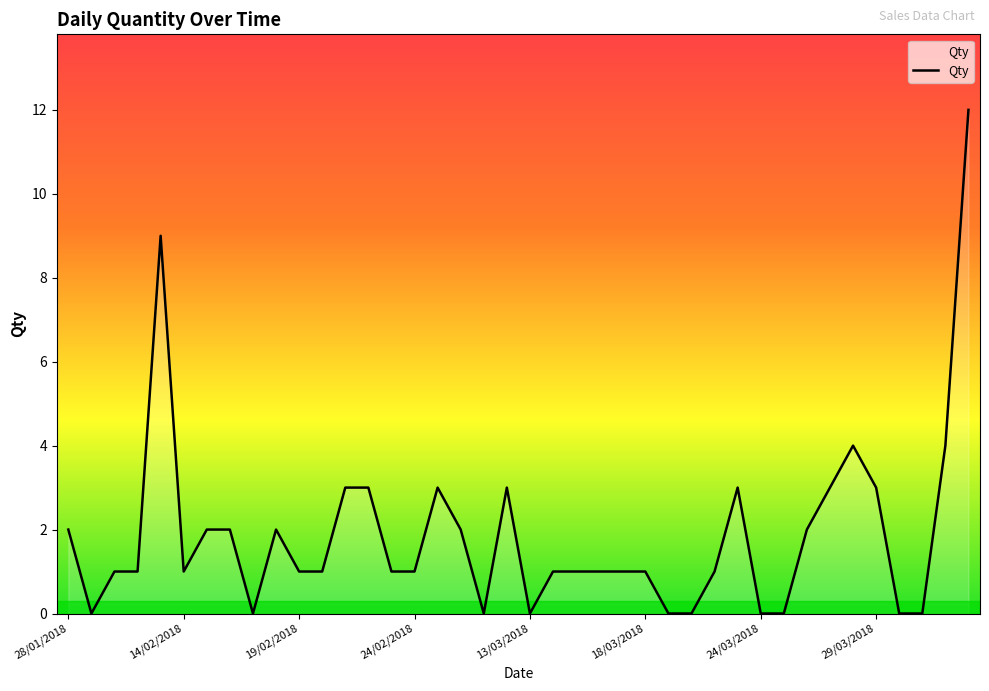

What is the maximum value shown in the chart?

12